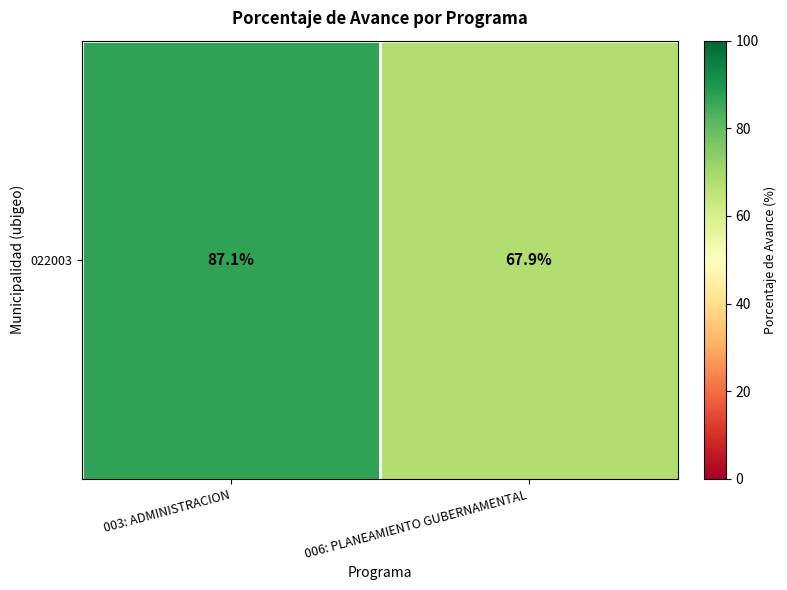

Which has a higher value, 003: ADMINISTRACION or 006: PLANEAMIENTO GUBERNAMENTAL?

003: ADMINISTRACION